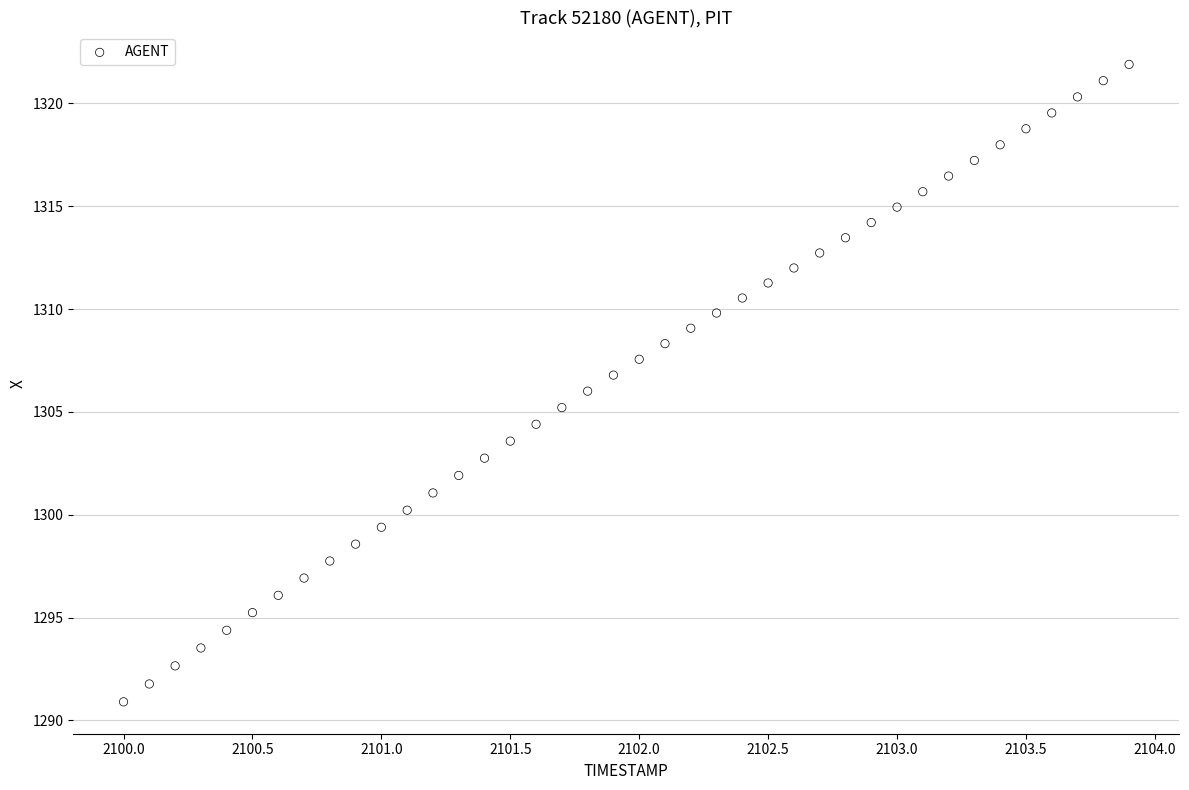

What is the range of X values (max minus min)?

3.9